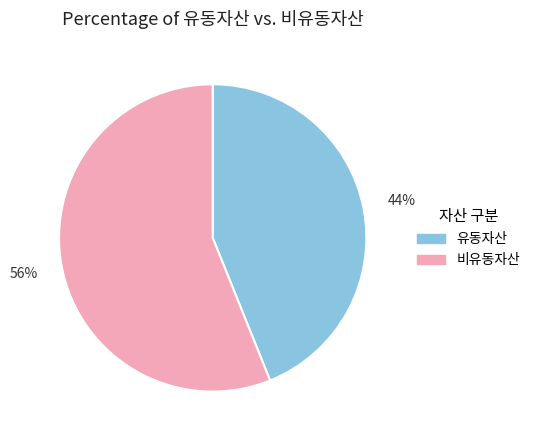

To the nearest percent, what is the average slice percentage?

50%